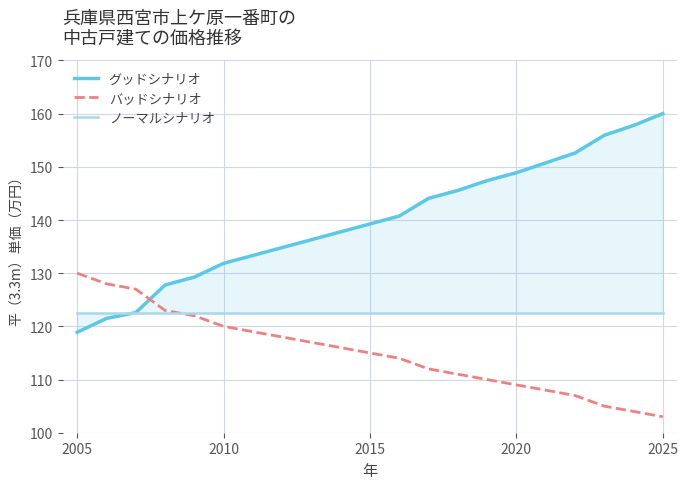

The バッドシナリオ series shows 42 at 2005. True or false?

False